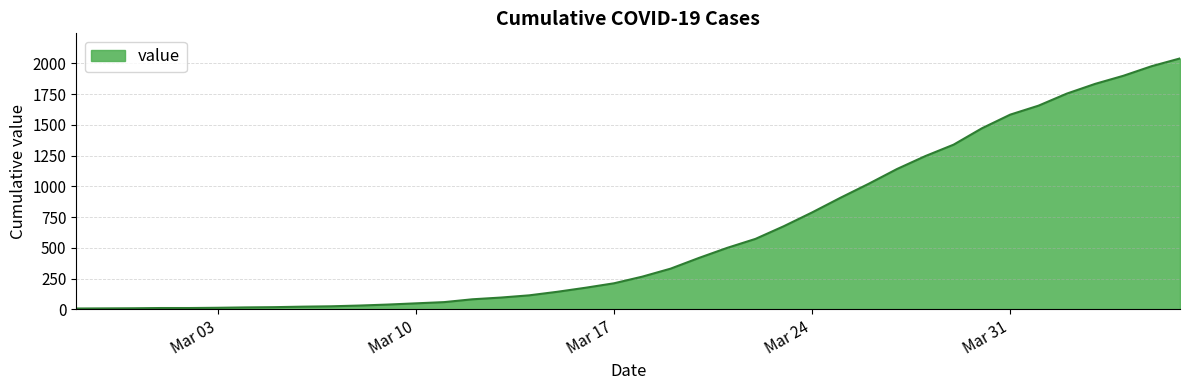

What is the greatest value displayed?

2040